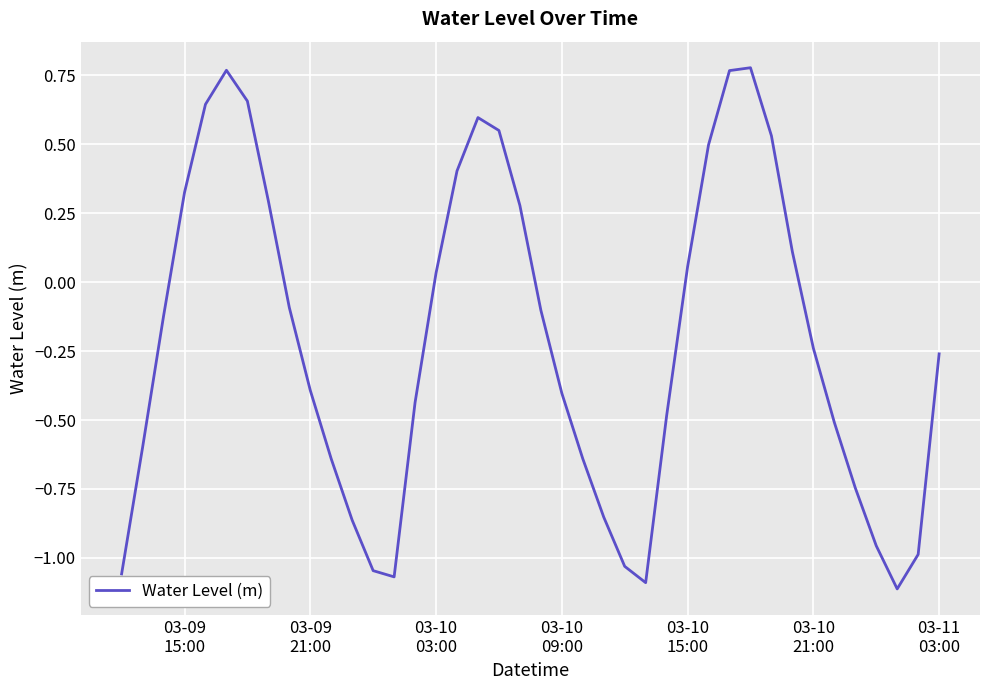

Does the chart display data point markers on the line(s)?

No